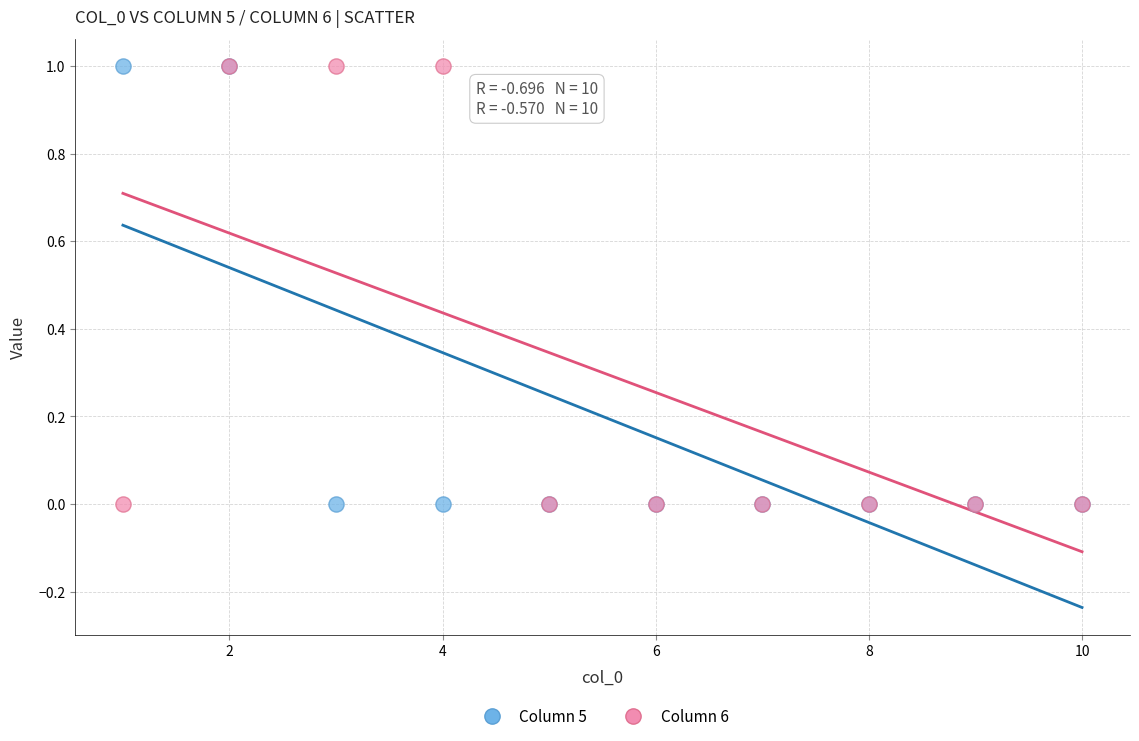

What are all the series names shown in the legend?

Column 5, Column 6